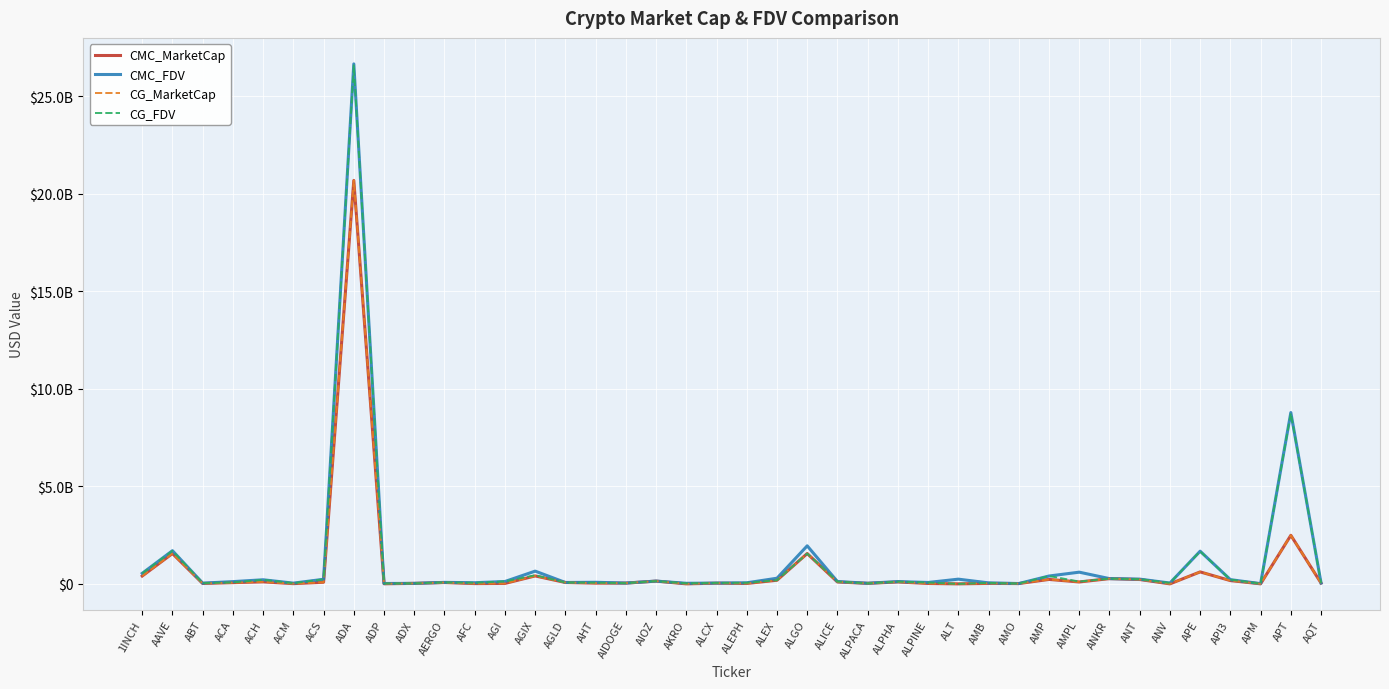

What is the label of the 23rd point from the right?

AIOZ